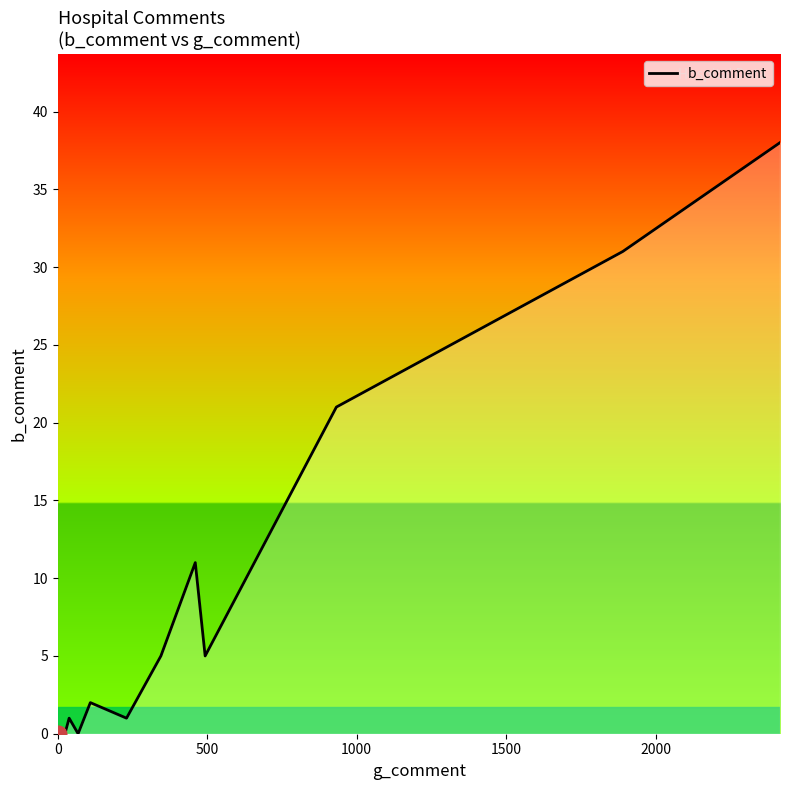

How many data points does each series have?

20